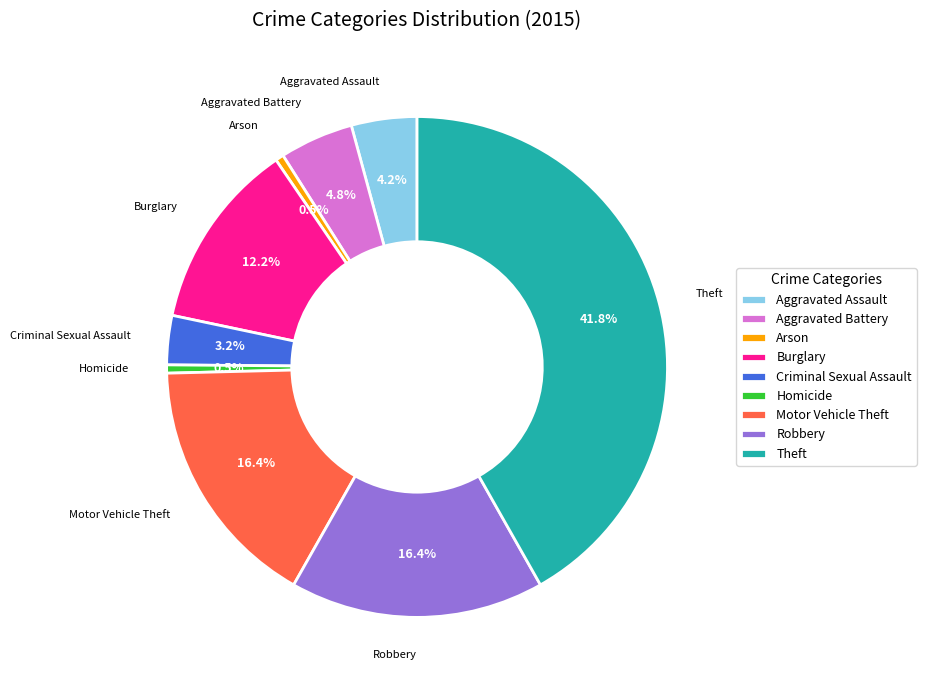

Approximately how many times larger is the value at Motor Vehicle Theft compared to Aggravated Battery?

3.4